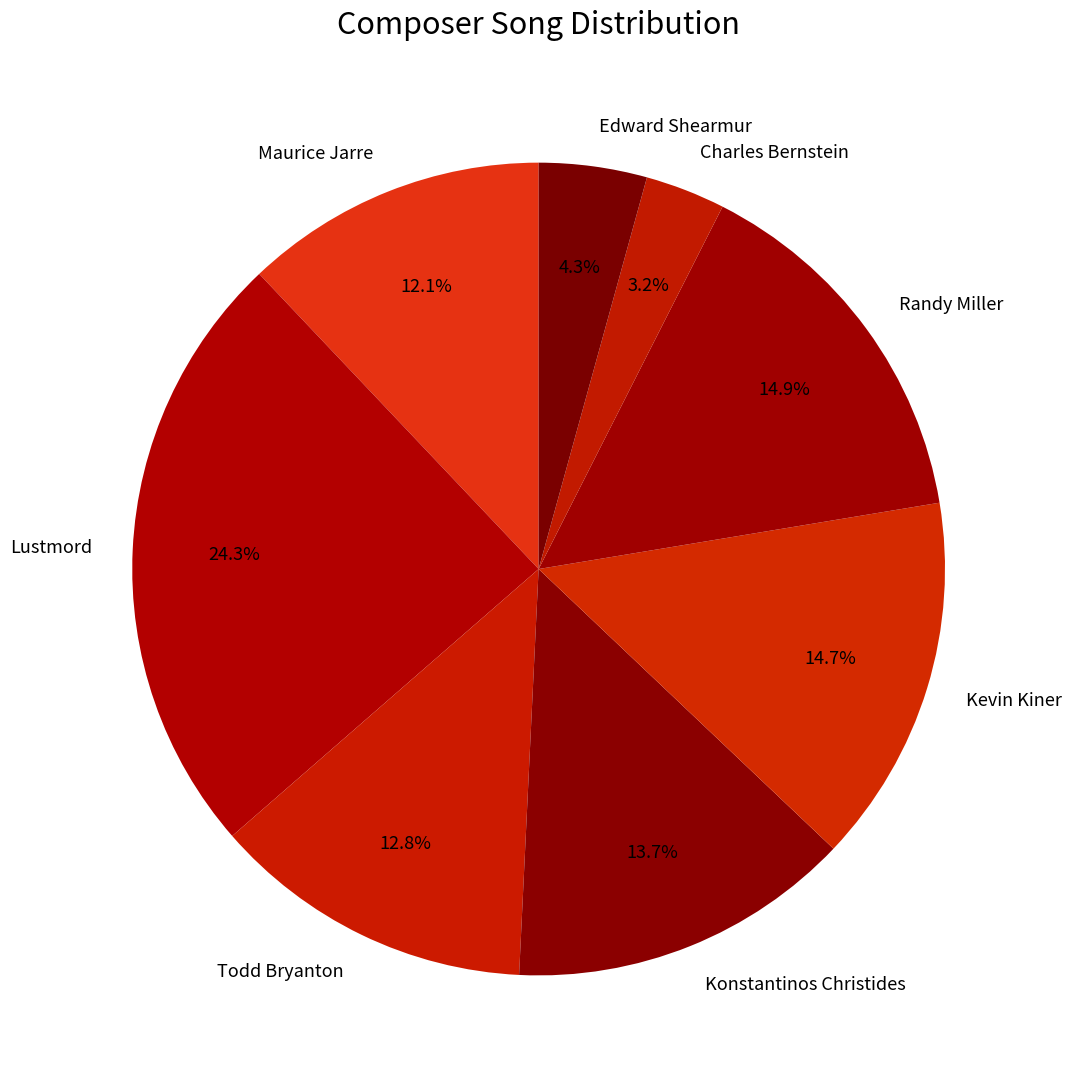

To the nearest percent, what is the combined percentage of Todd Bryanton and Lustmord?

37%